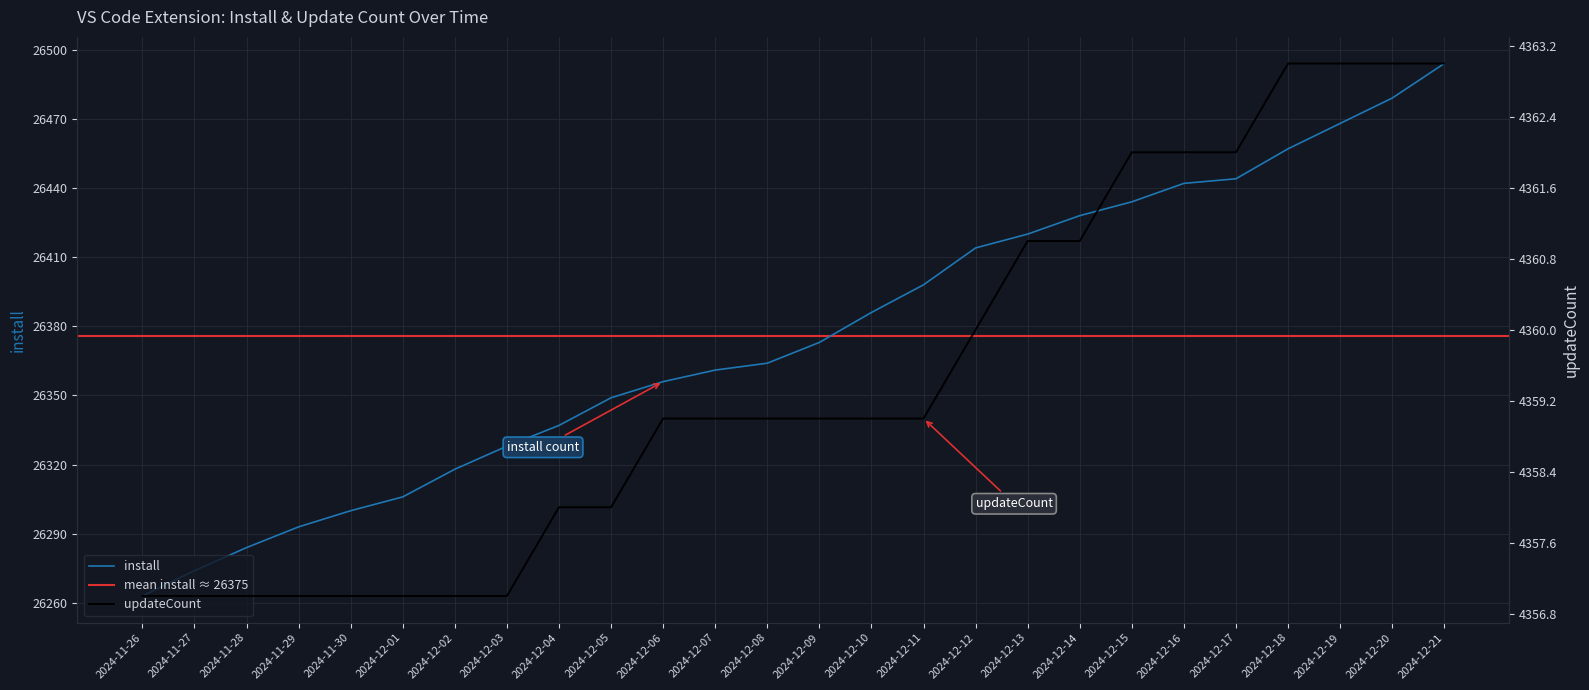

What is the greatest value displayed?

26494